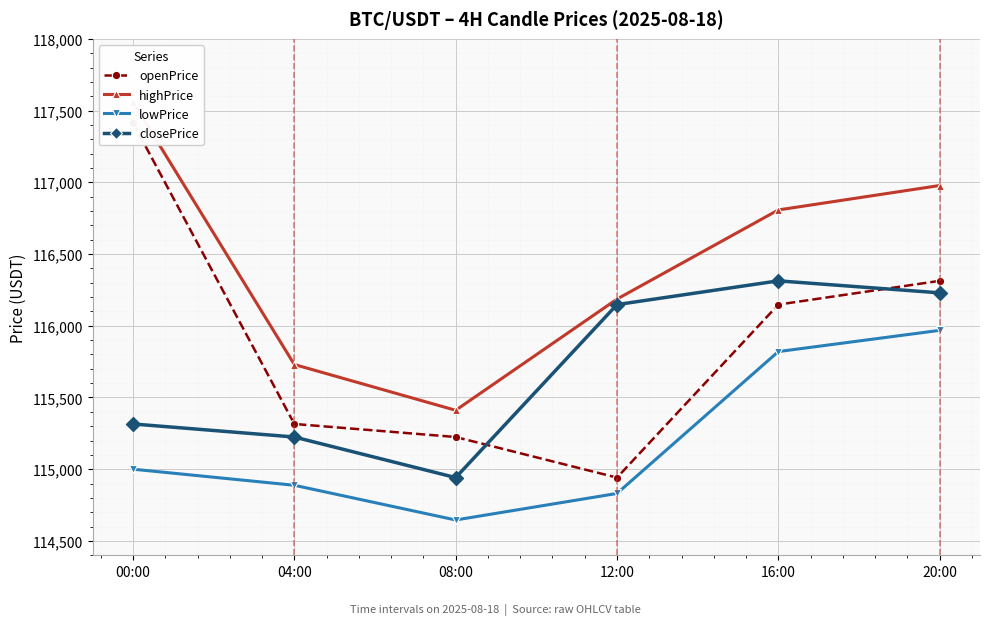

Which series has the largest Y range (max minus min)?

openPrice